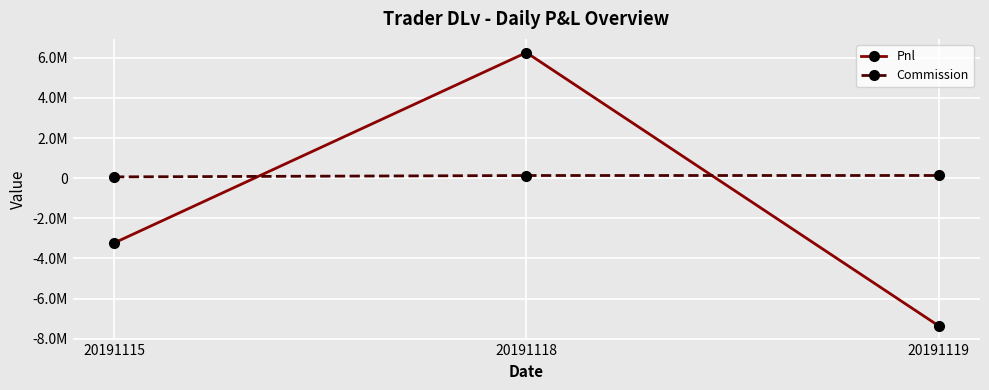

Which series has the largest range (max minus min)?

Pnl